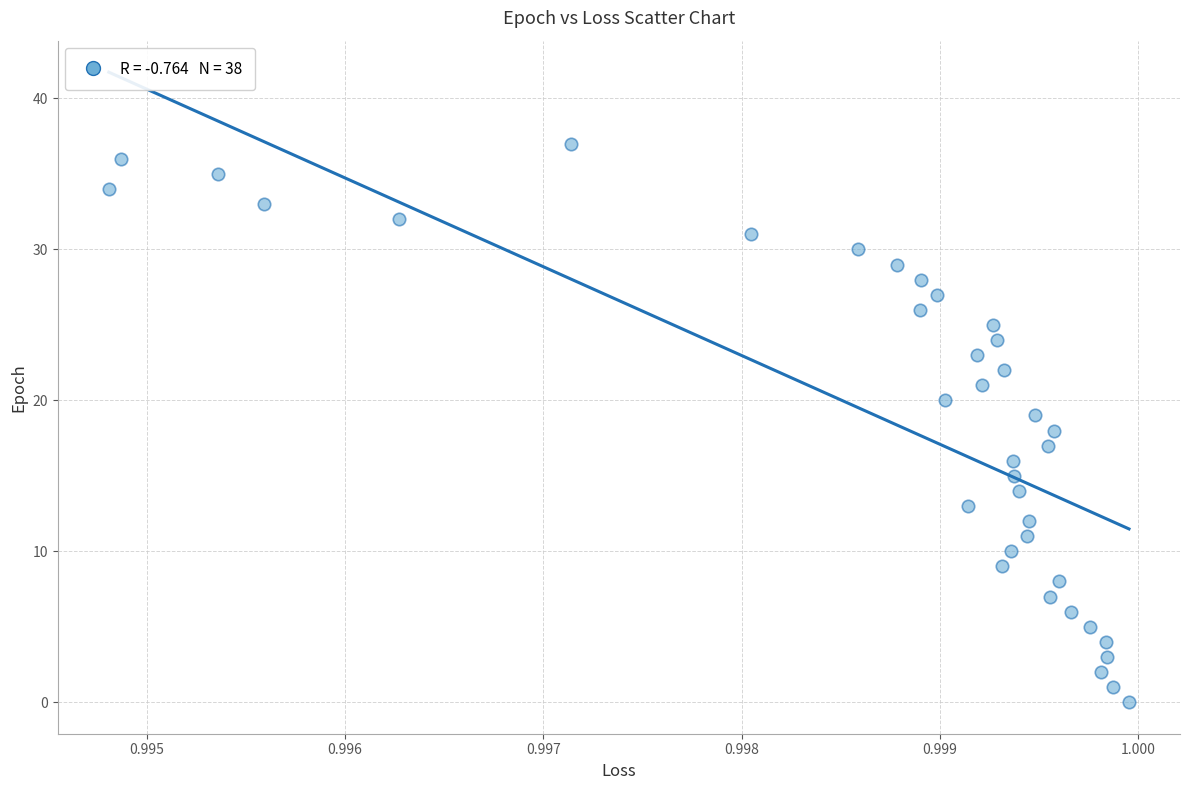

What is the range of Y values (max minus min)?

37